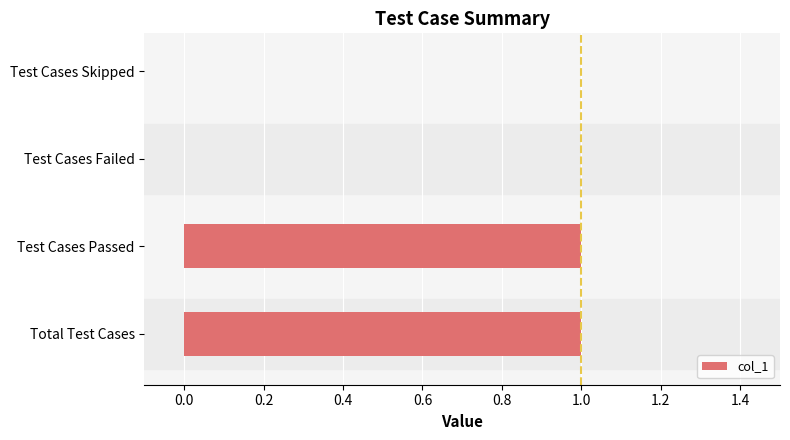

Reading top to bottom, what are all the values shown in this chart?

Test Cases Skipped=0	Test Cases Failed=0	Test Cases Passed=1	Total Test Cases=1